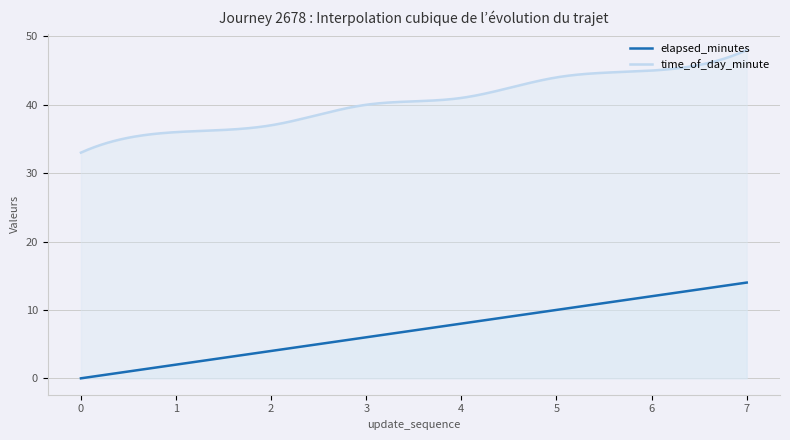

Between 1 and 7, which series saw the biggest shift?

elapsed_minutes